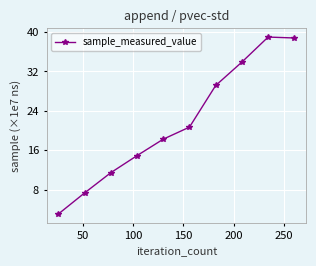

How many series are shown in this chart?

1